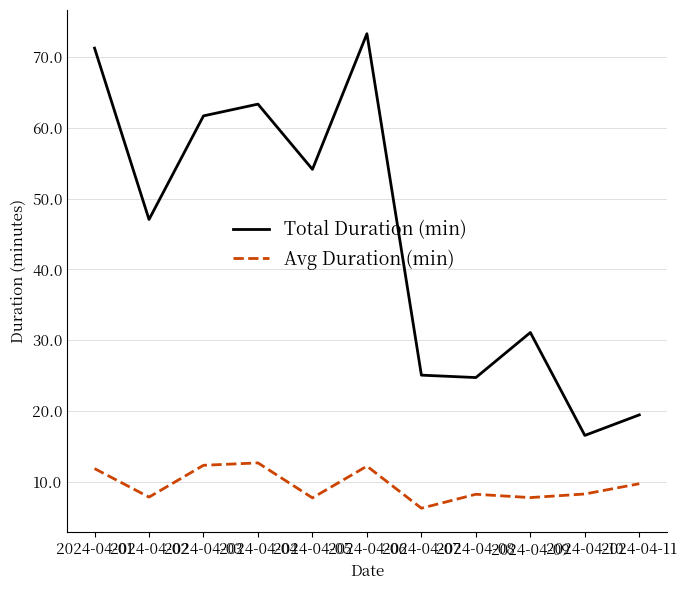

What is the maximum value for Avg Duration (min)?

12.7